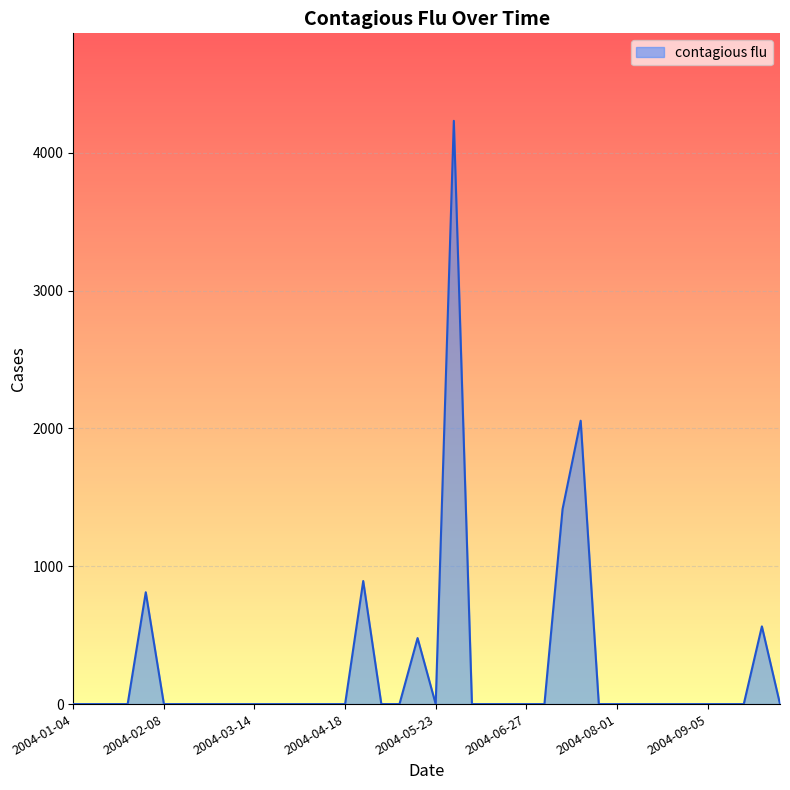

What is the maximum value shown in the chart?

4232.7